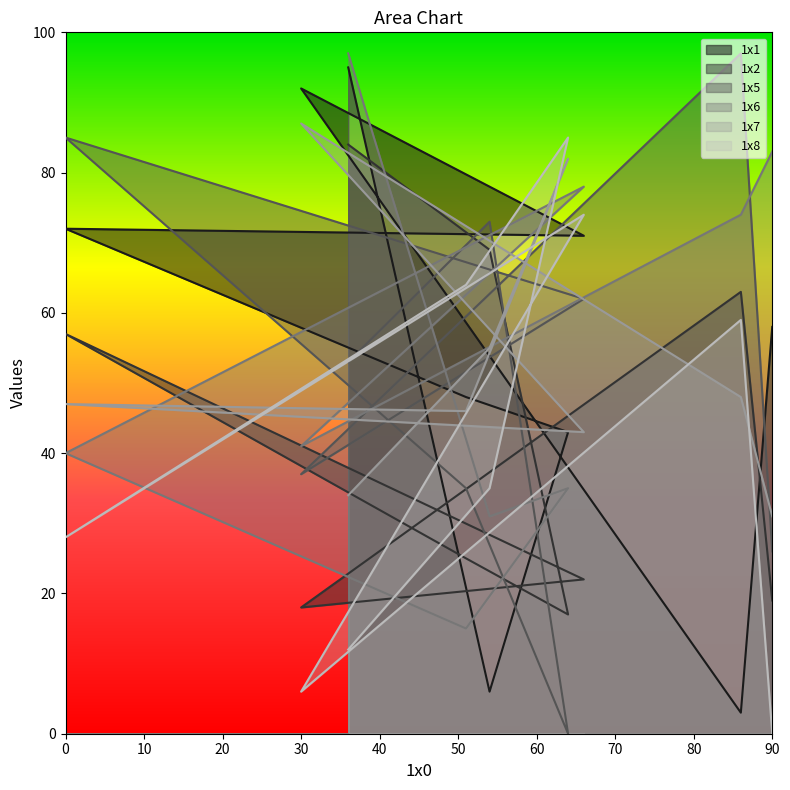

The 1x2 series shows 29 at 0. True or false?

False